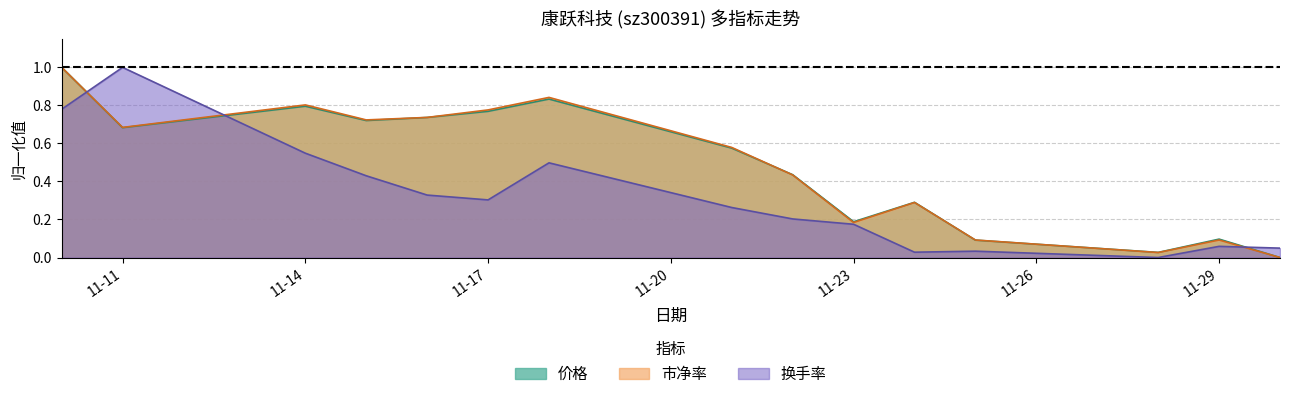

How many lines are shown in the chart?

3